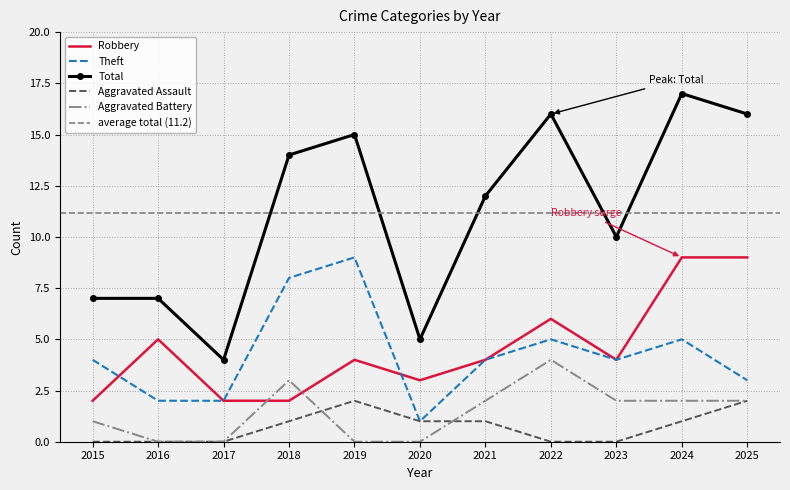

What is the sum of all Total values?

123